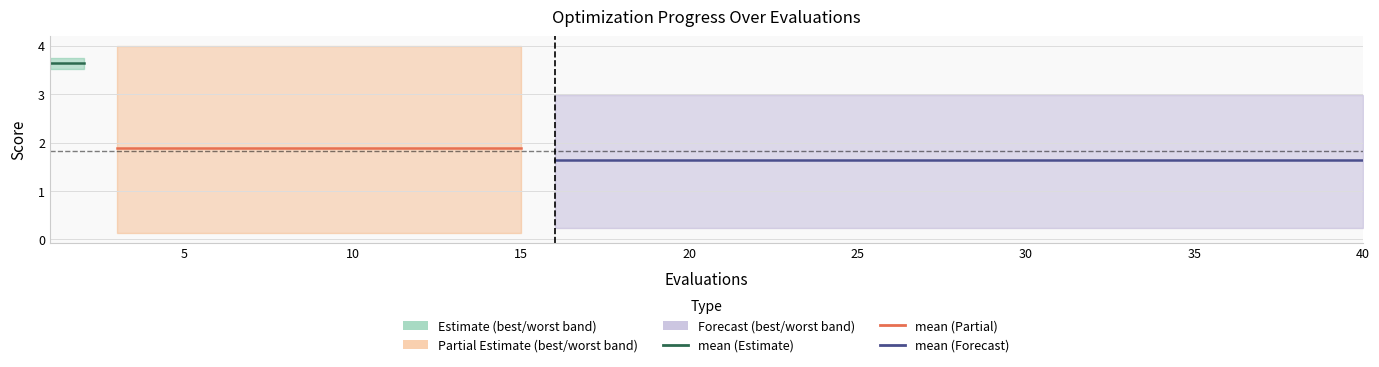

True or false: worst and mean intersect in this chart.

False